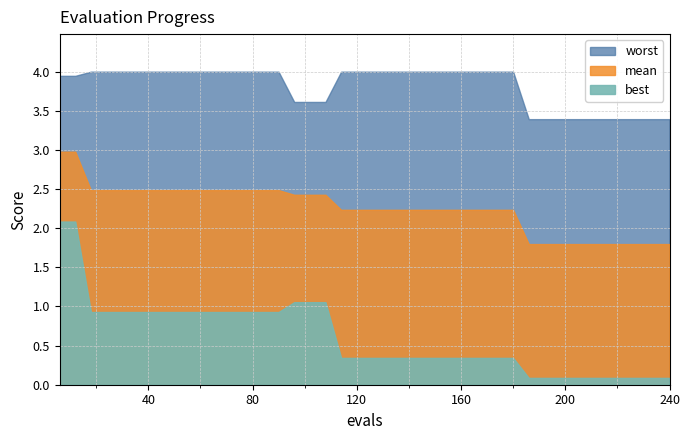

How many lines are shown in the chart?

3